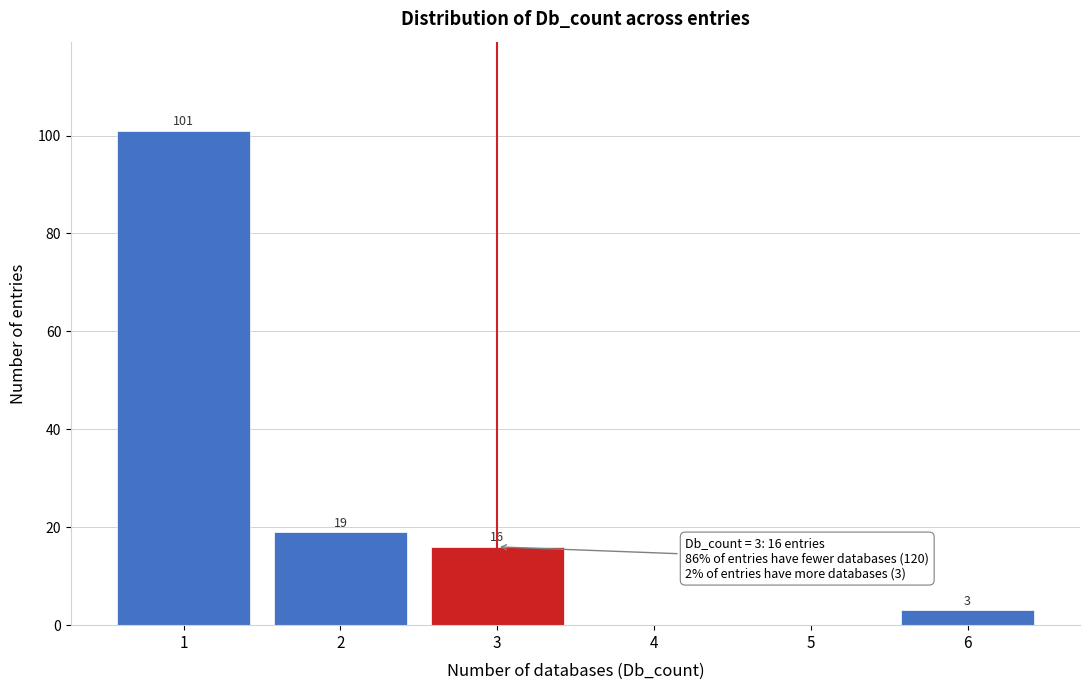

Which range on the x-axis has the tallest bar?

0.5 to 1.5